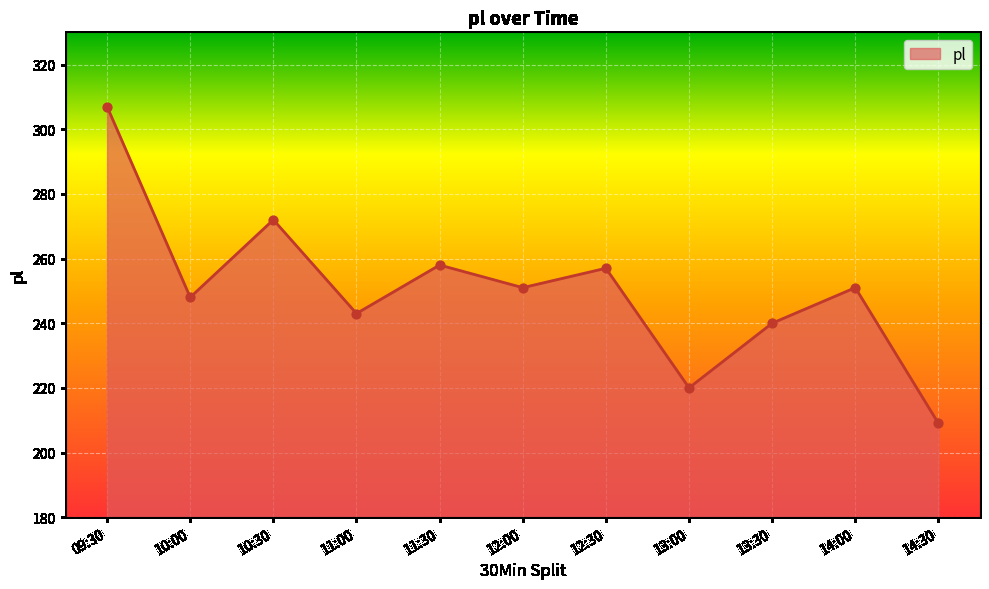

What is the ratio of the value at 13:30 to the value at 14:30?

1.1